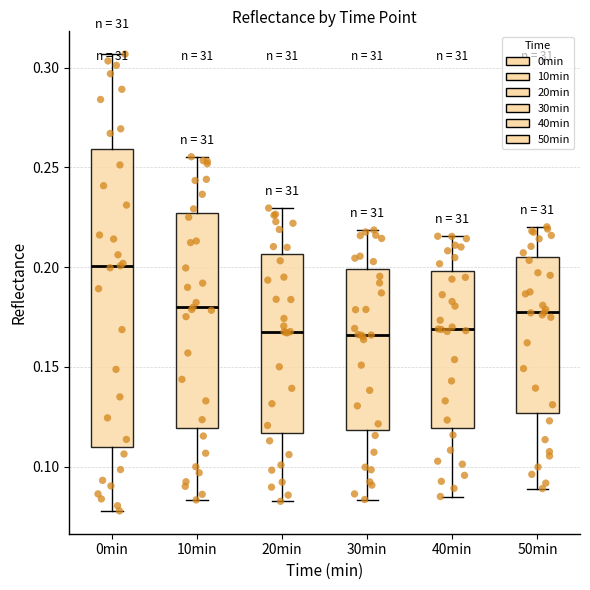

Reading left to right, read every box against the y-axis: the position of its median line, the range the box covers, and the ends of its whiskers. The values are not printed on the chart, so give them approximately, as read against the axis.

0min: median 0.200, box 0.110 to 0.260, whiskers 0.080 to 0.305
10min: median 0.180, box 0.120 to 0.225, whiskers 0.085 to 0.255
20min: median 0.170, box 0.115 to 0.205, whiskers 0.085 to 0.230
30min: median 0.165, box 0.120 to 0.200, whiskers 0.085 to 0.220
40min: median 0.170, box 0.120 to 0.200, whiskers 0.085 to 0.215
50min: median 0.175, box 0.125 to 0.205, whiskers 0.090 to 0.220